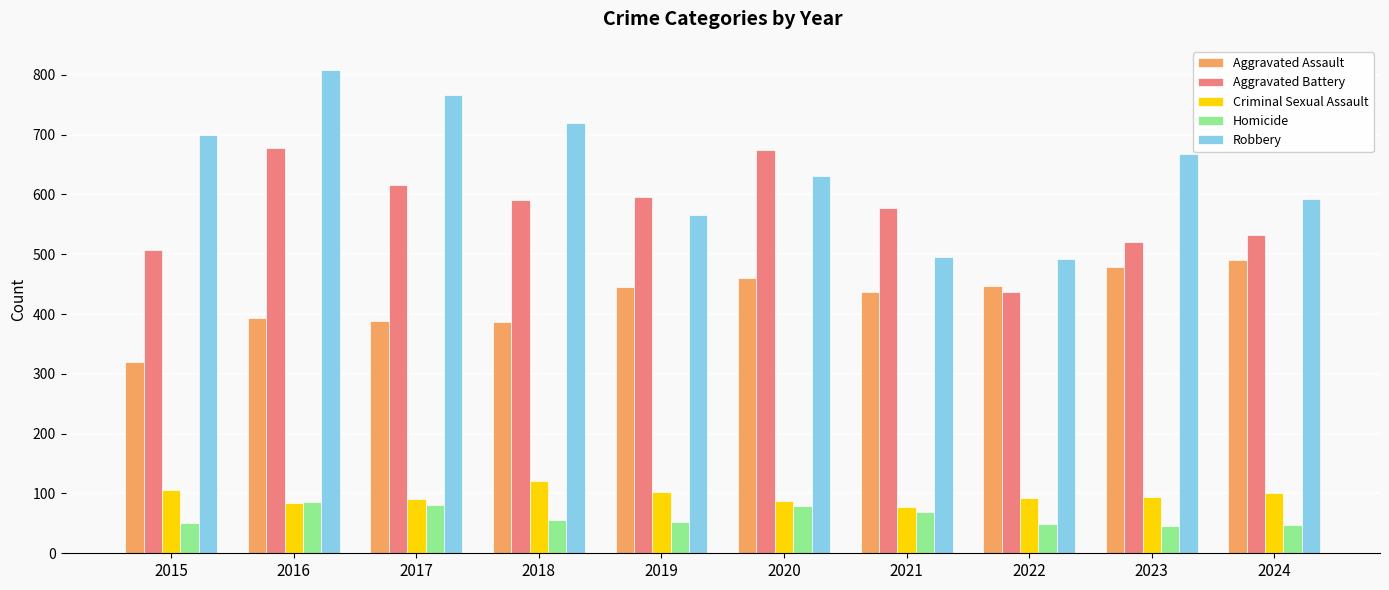

What is the sum of all Homicide values?

614